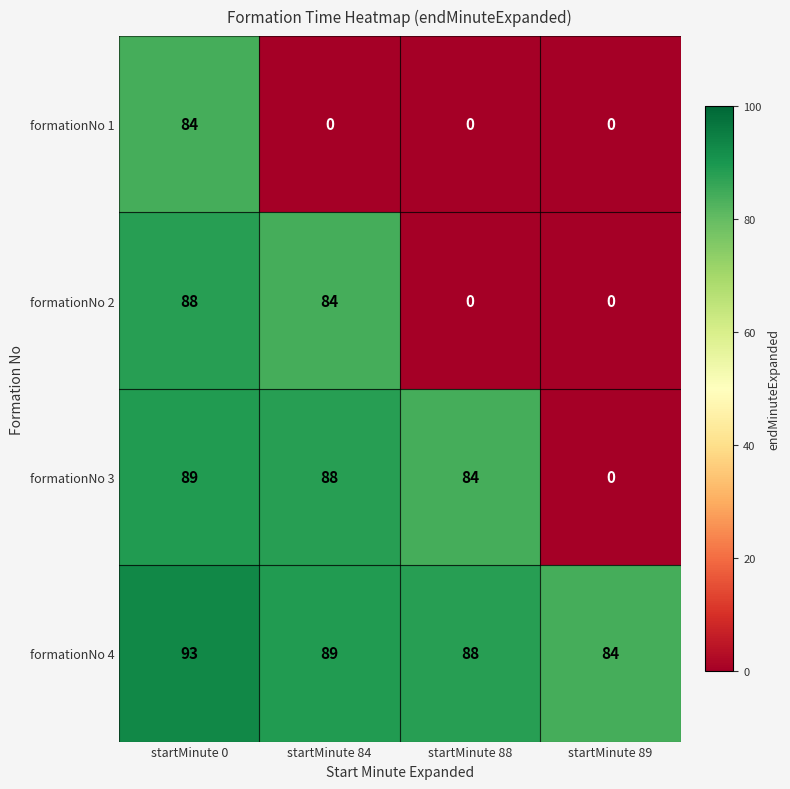

What is the total value across all series at startMinute 89?

84